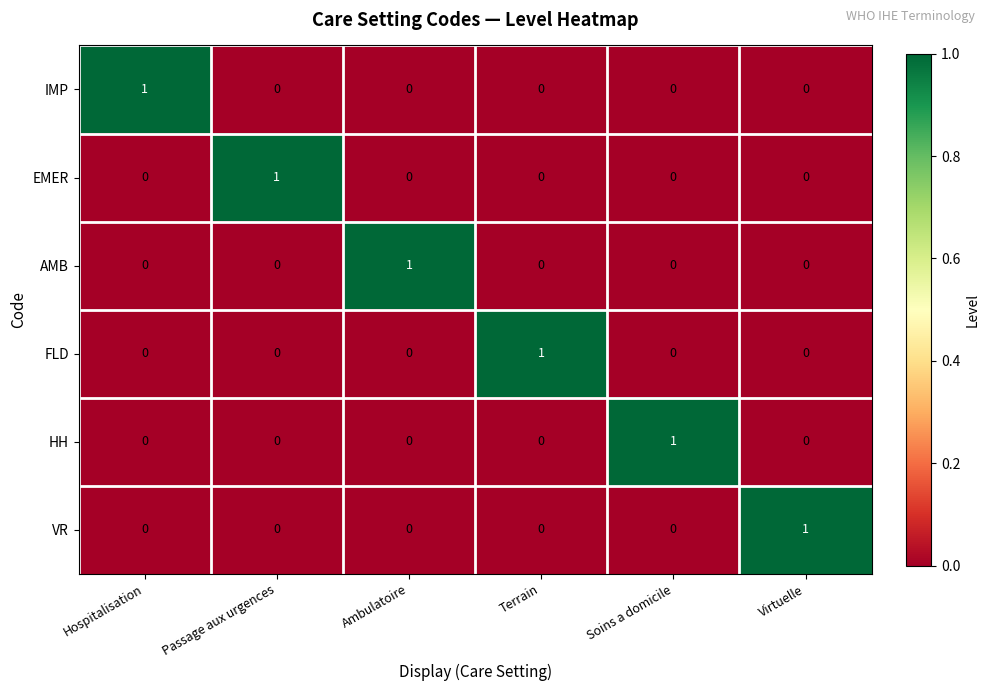

True or false: AMB has a value of 0 at Virtuelle.

True